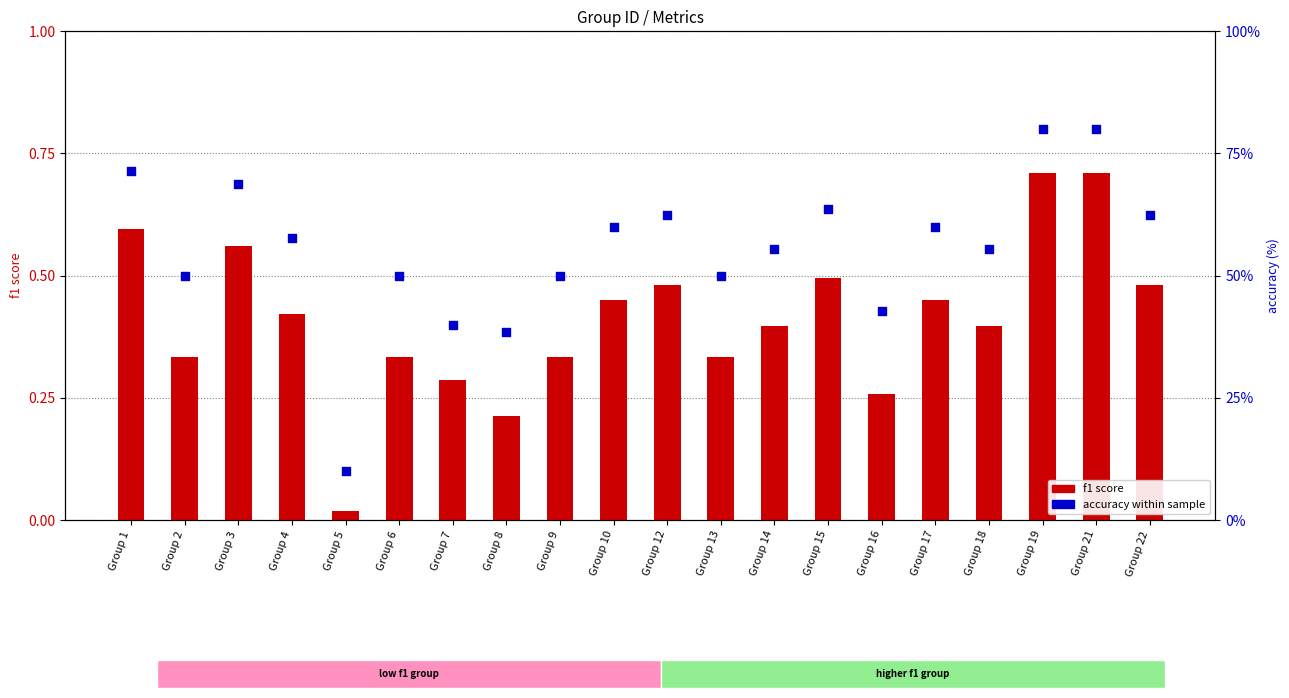

At how many categories does at least one series exceed 70?

3